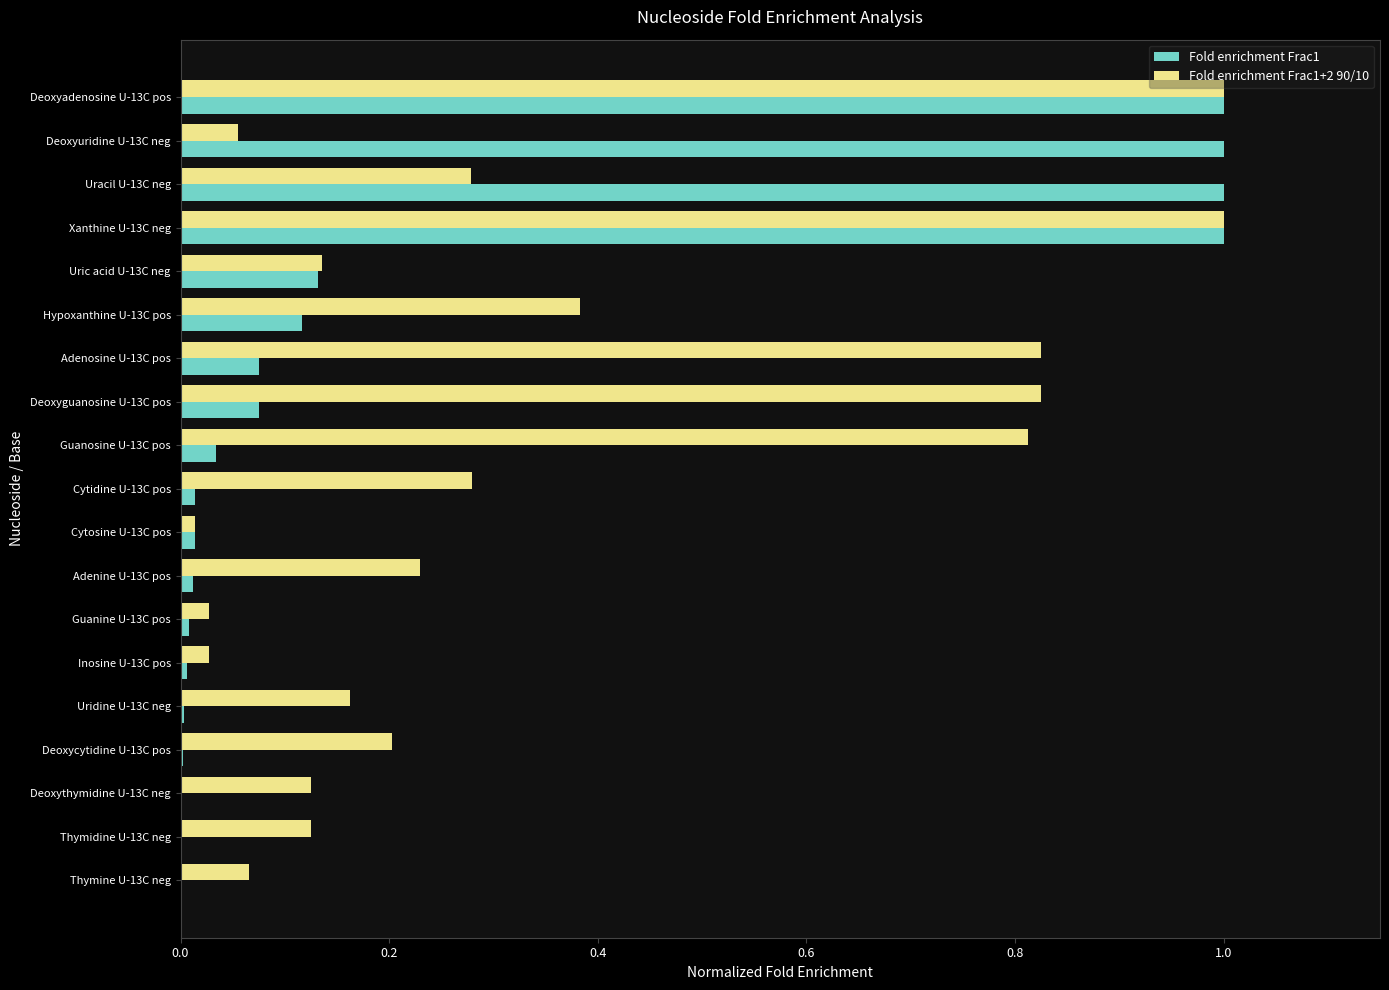

Which series has the largest total across all categories?

Fold enrichment Frac1+2 90/10